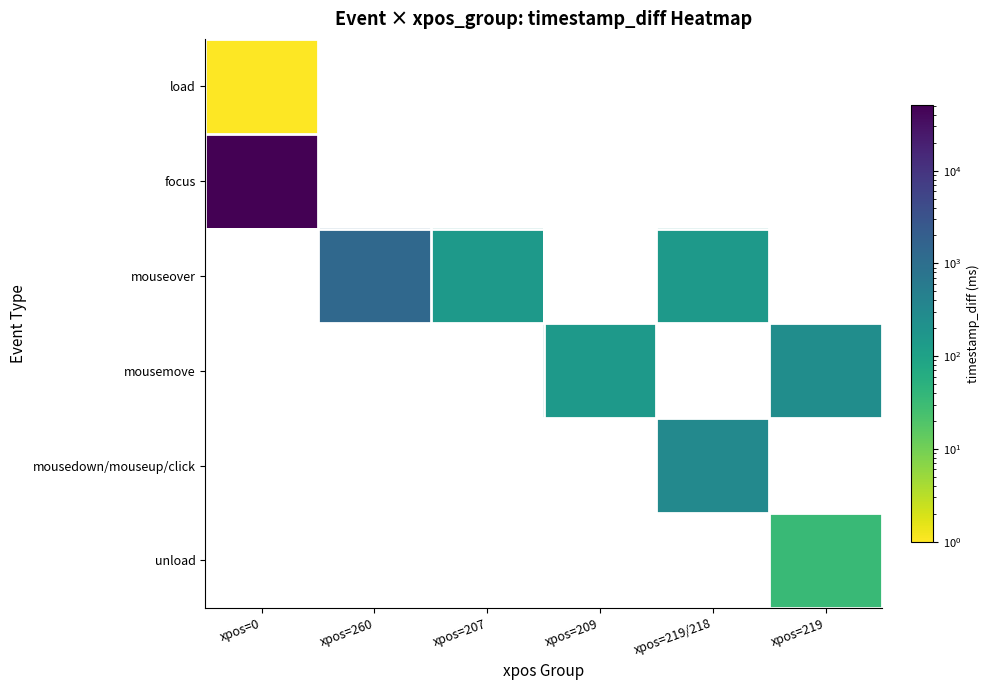

What is the total value across all series at xpos=219/218?

465